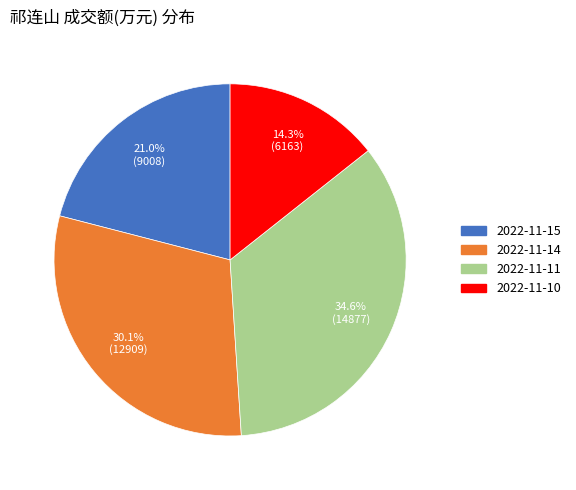

How many slices are in this pie chart?

4